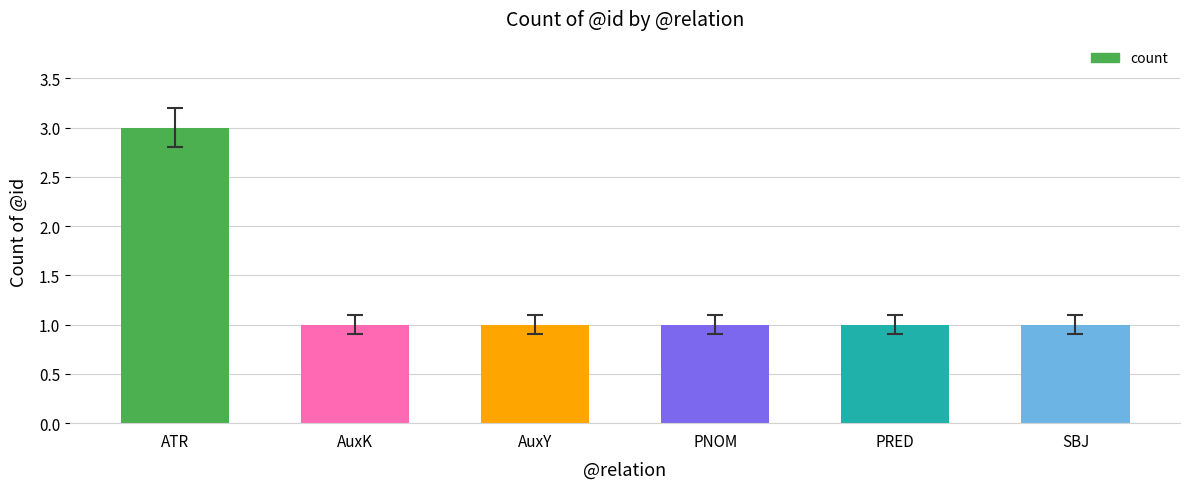

True or false: the data shows 1 at PRED.

True